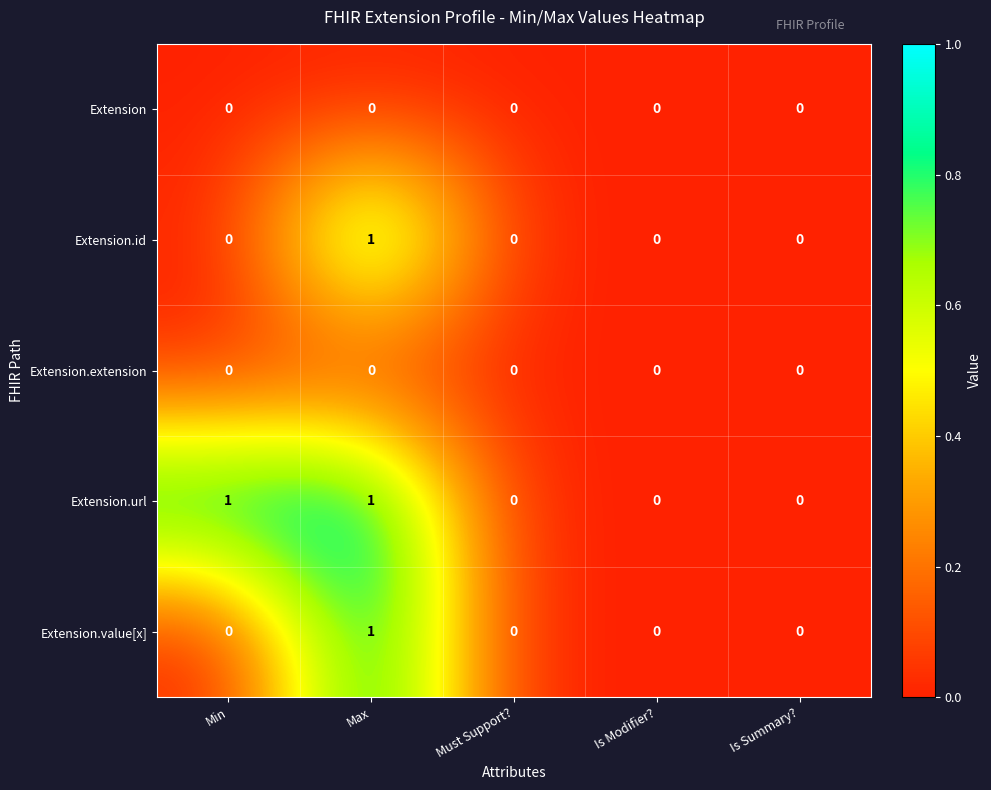

The Extension.id series shows 0 at Is Summary?. True or false?

True